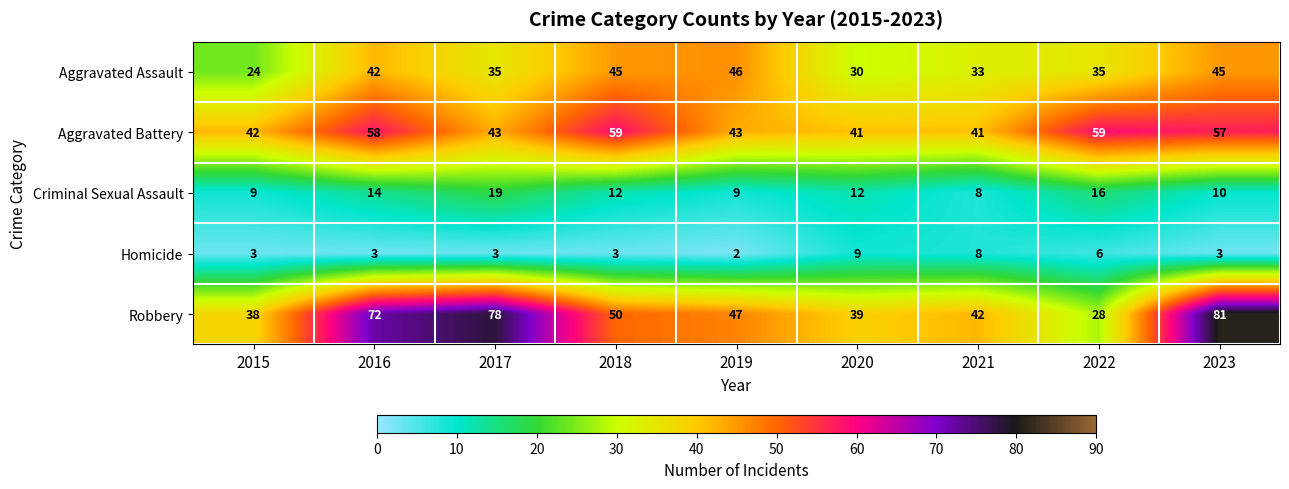

At which label does Criminal Sexual Assault first exceed 12?

2016